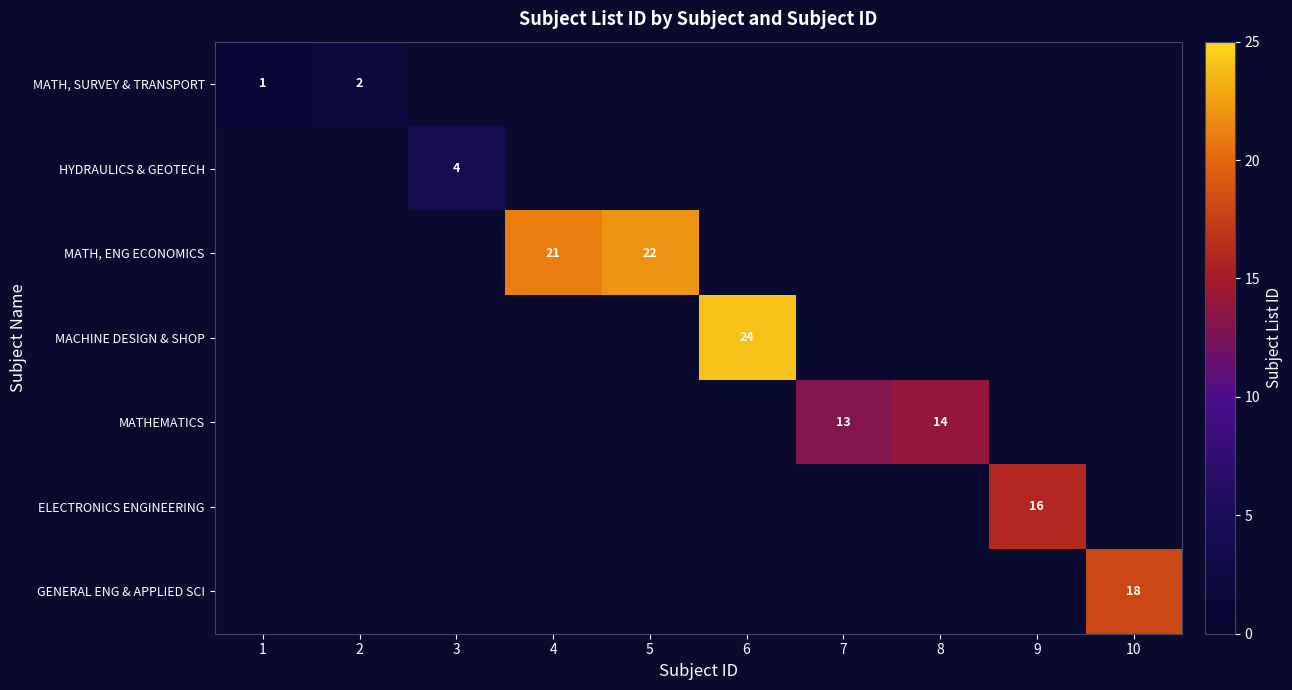

What is the sum of all HYDRAULICS & GEOTECH values?

4